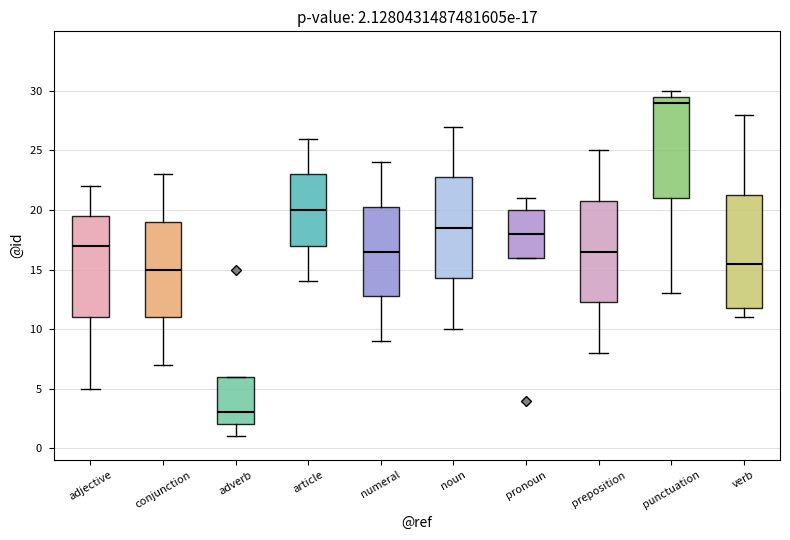

Which box is the tallest, from its lower edge to its upper edge?

verb